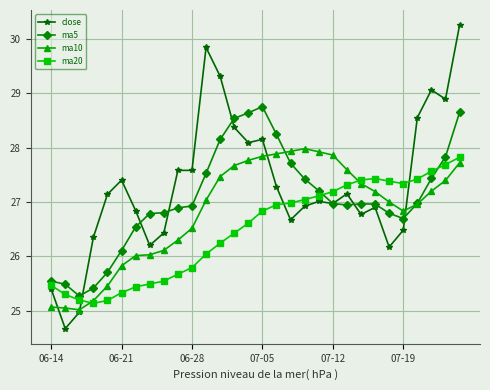

In ma5, how many points are lower than both neighbors (excluding endpoints)?

3